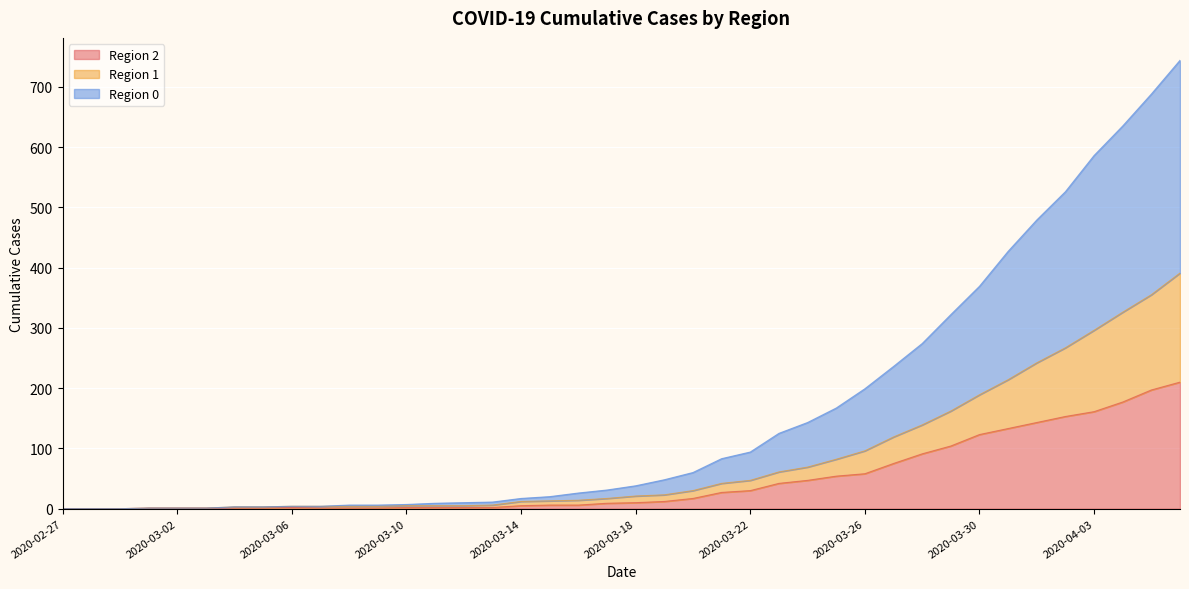

True or false: 0 and 2 cross at least once.

False